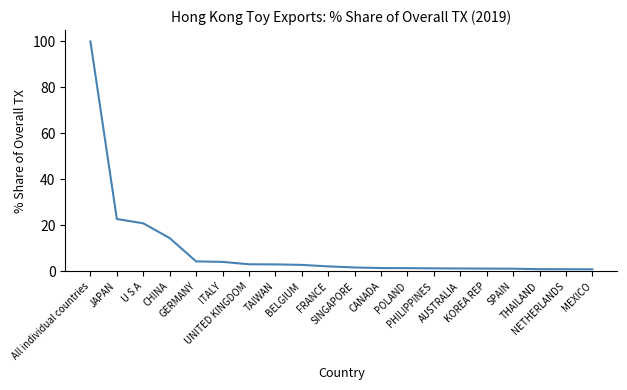

What is the difference between the maximum and minimum values?

99.1